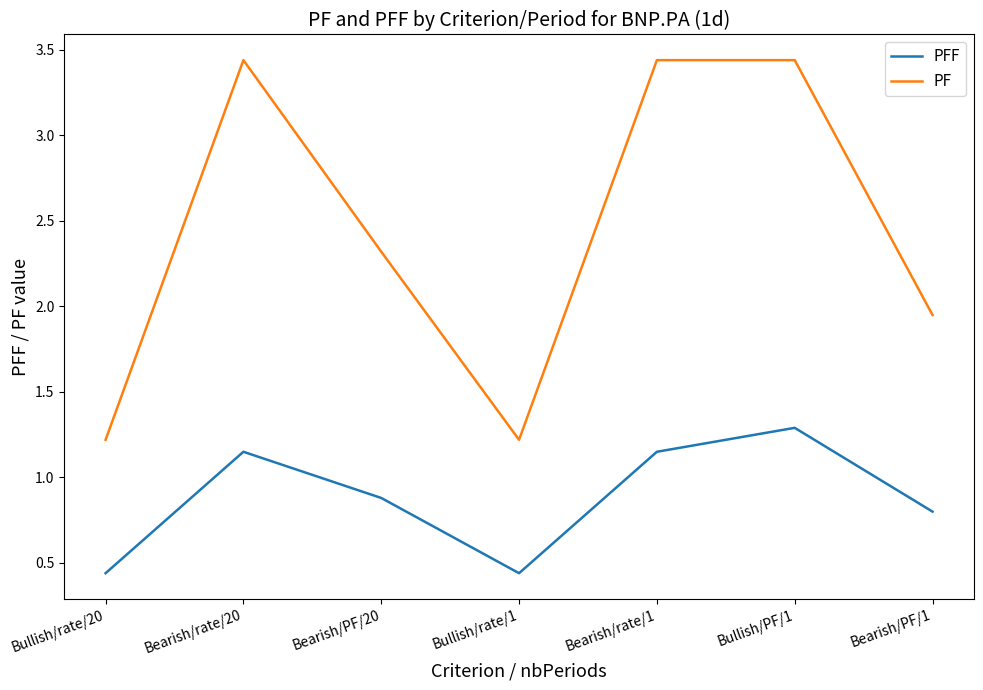

What are all the series names shown in the legend?

PFF, PF